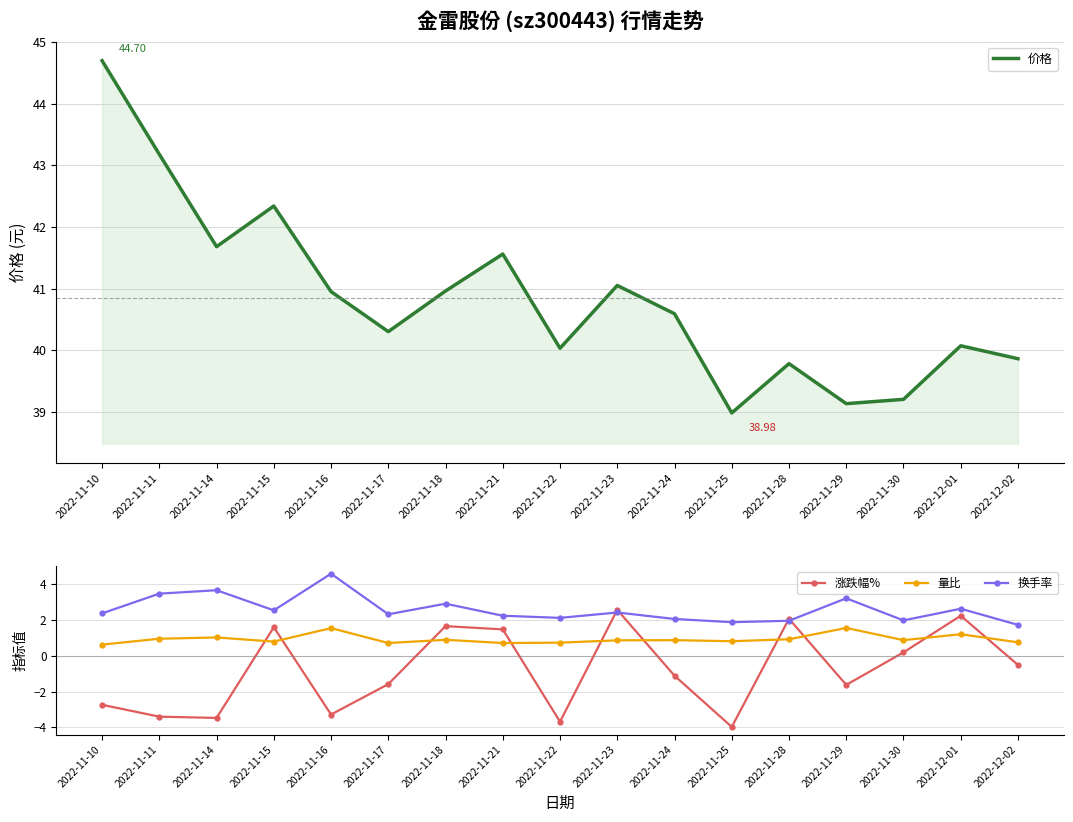

Which series has the largest range (max minus min)?

涨跌幅%